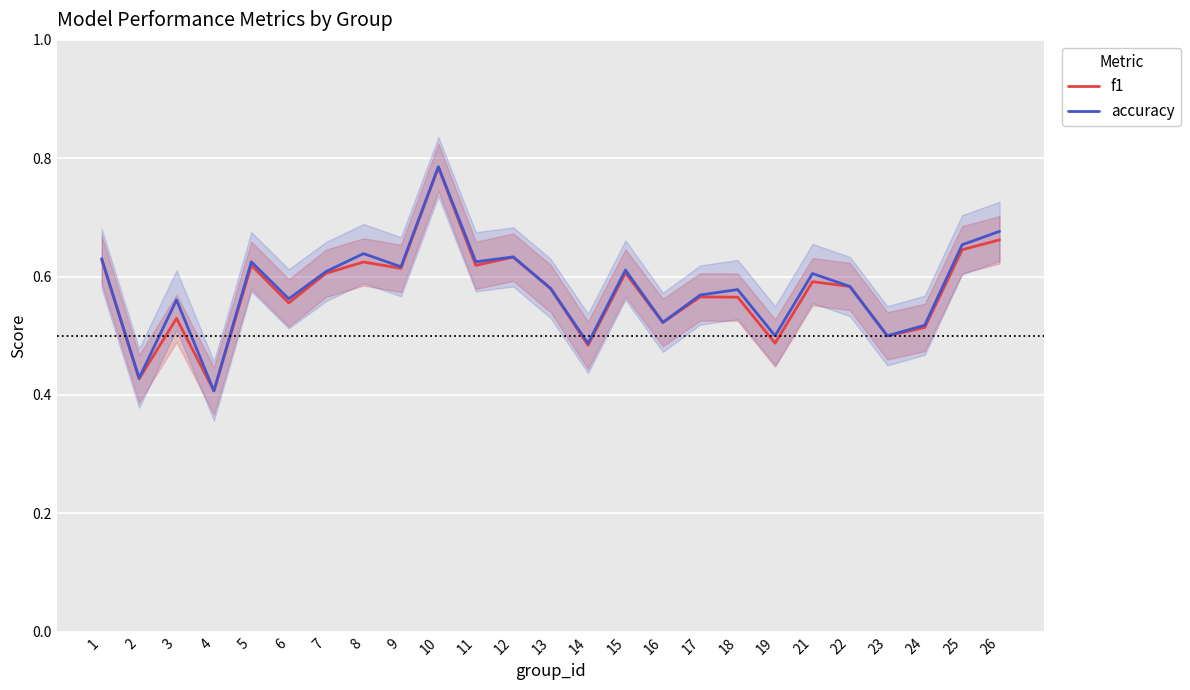

Reading right to left, extract all data points from this chart.

f1: 26=0.7	25=0.6	24=0.5	23=0.5	22=0.6	21=0.6	19=0.5	18=0.6	17=0.6	16=0.5	15=0.6	14=0.5	13=0.6	12=0.6	11=0.6	10=0.8	9=0.6	8=0.6	7=0.6	6=0.6	5=0.6	4=0.4	3=0.5	2=0.4	1=0.6
accuracy: 26=0.7	25=0.7	24=0.5	23=0.5	22=0.6	21=0.6	19=0.5	18=0.6	17=0.6	16=0.5	15=0.6	14=0.5	13=0.6	12=0.6	11=0.6	10=0.8	9=0.6	8=0.6	7=0.6	6=0.6	5=0.6	4=0.4	3=0.6	2=0.4	1=0.6